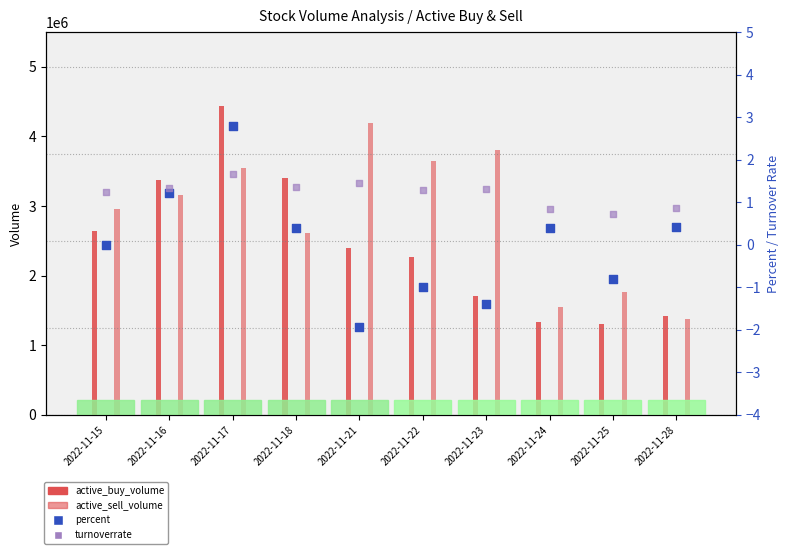

Which series has the largest Y range (max minus min)?

active_buy_volume